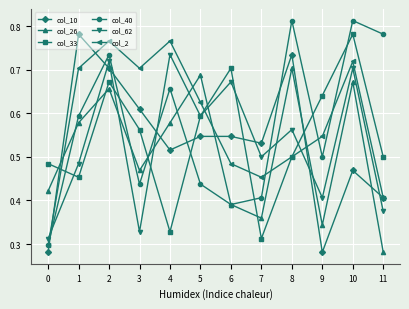

At which label is col_33 closest to 0?

7